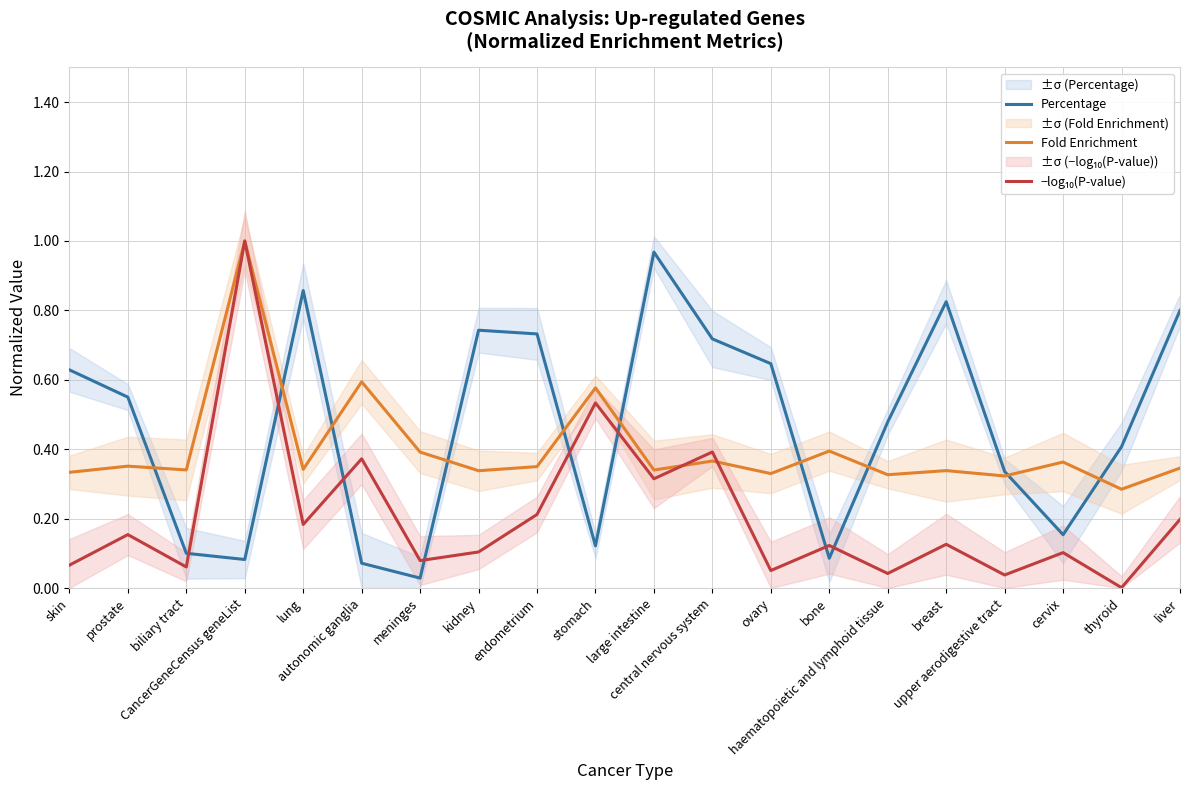

Where is Percentage nearest to the value 0?

meninges